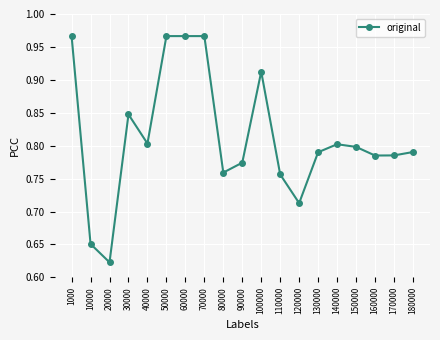

What is the sum of all values?

15.5